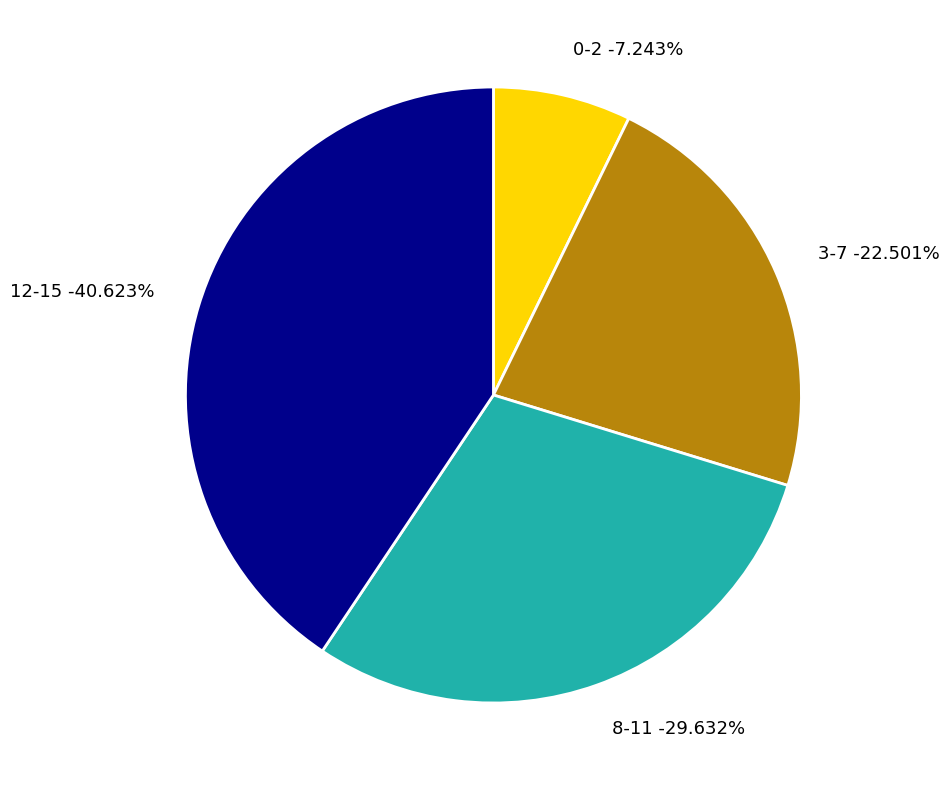

What percentage is the 0-2 slice, to the nearest percent?

7%